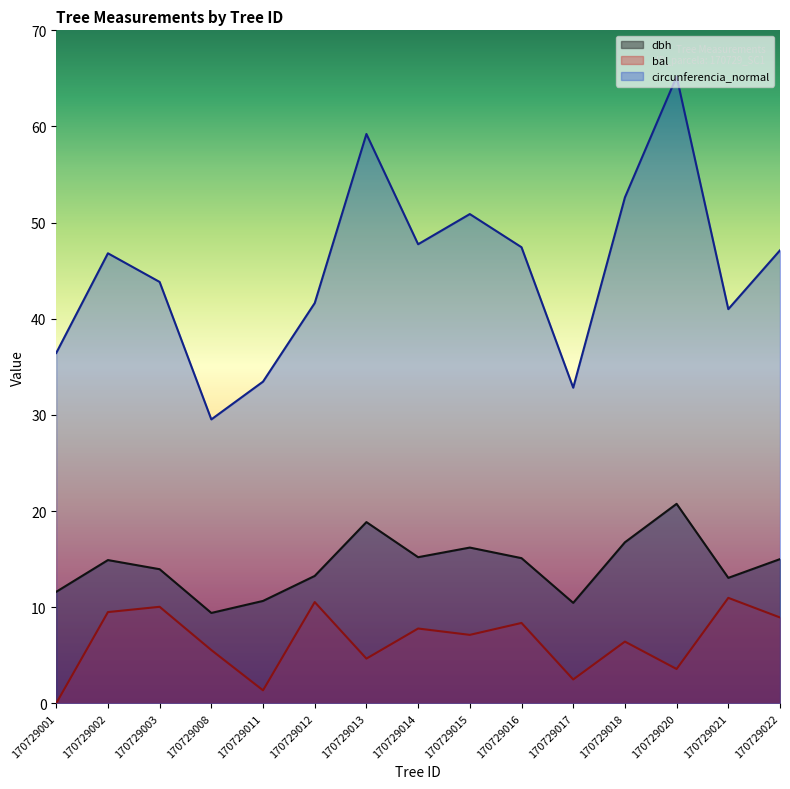

Reading left to right, transcribe all the data shown in this chart.

dbh: 11.6	14.9	13.9	9.4	10.7	13.2	18.9	15.2	16.2	15.1	10.4	16.8	20.8	13.1	15.0
bal: 0.0	9.5	10.0	5.5	1.4	10.5	4.7	7.8	7.1	8.4	2.5	6.4	3.6	11.0	8.9
circunferencia_normal: 36.4	46.8	43.8	29.5	33.5	41.6	59.2	47.8	50.9	47.4	32.8	52.6	65.2	41.0	47.1